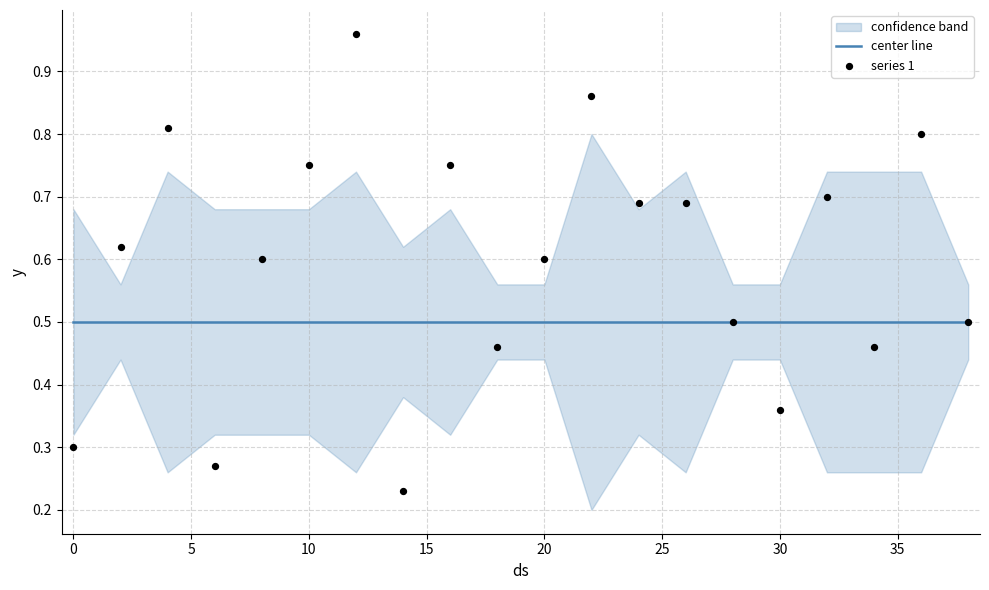

Which series has the largest total across all categories?

series 1